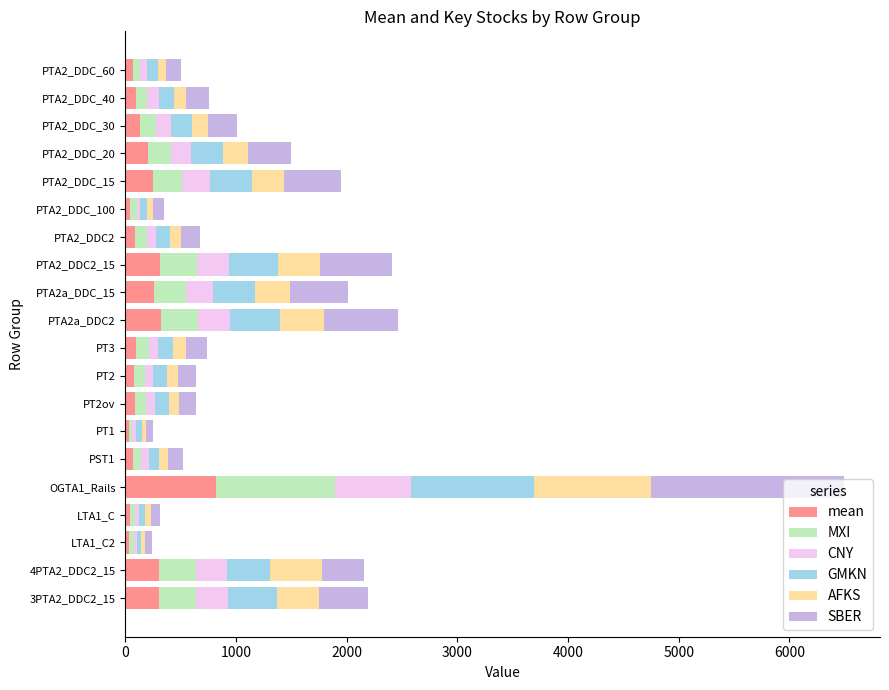

At which category is the sum across all series the highest?

OGTA1_Rails